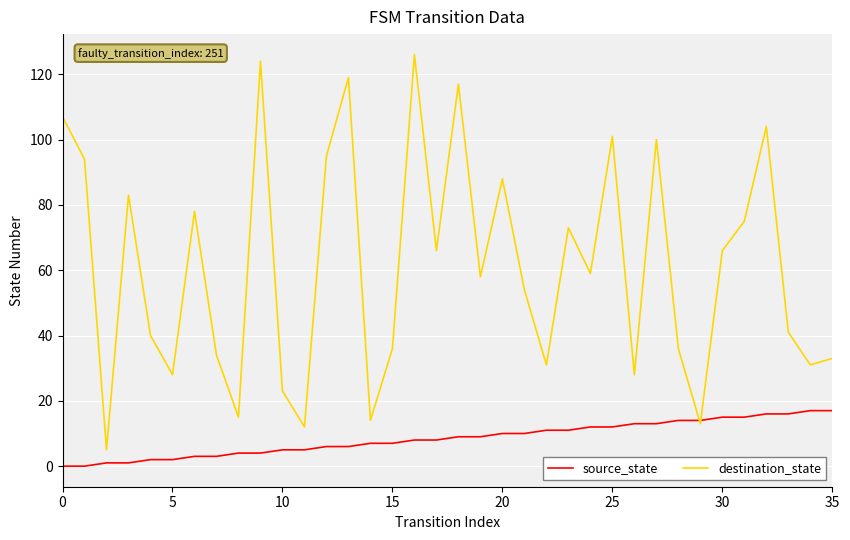

Which series has the largest total across all categories?

destination_state